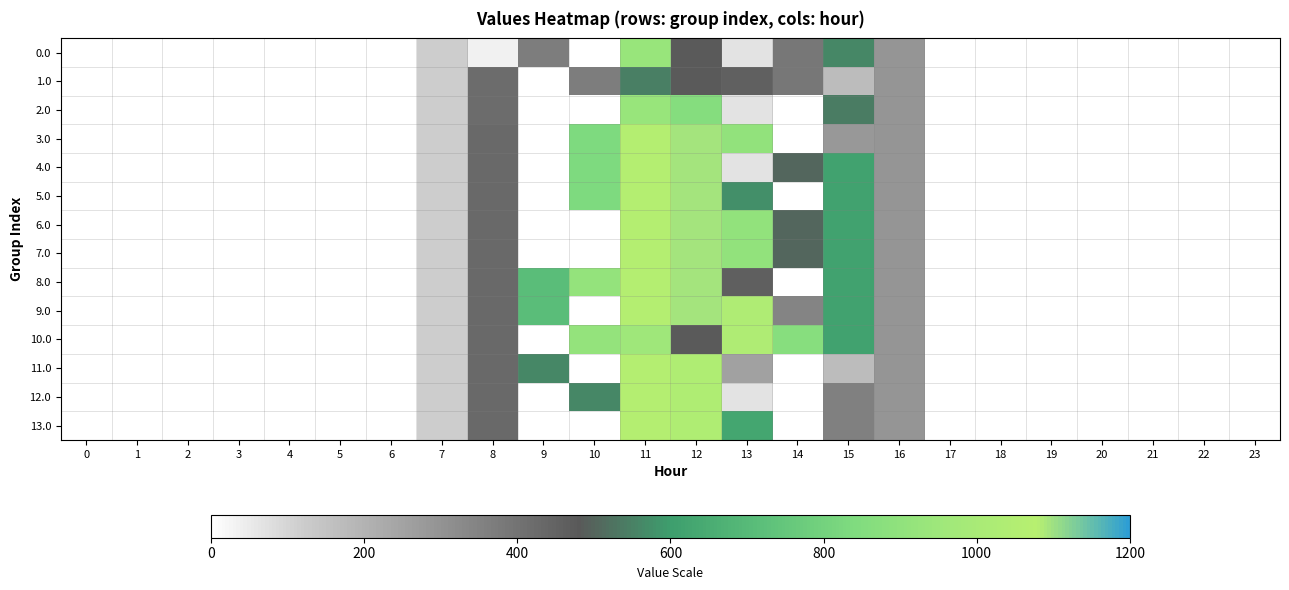

Which has a higher value, 7 or 15?

15